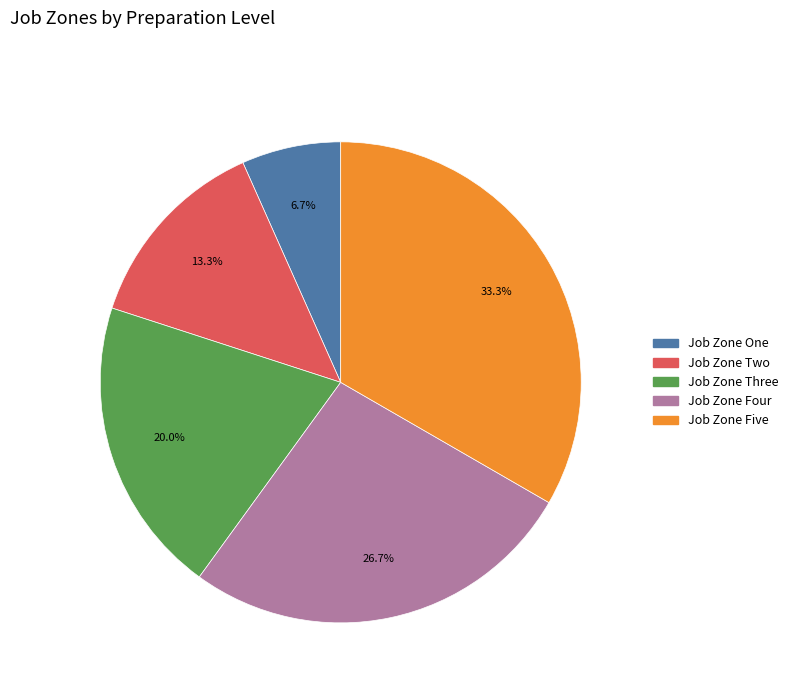

Is the sum of Job Zone One and Job Zone Four greater than half?

No